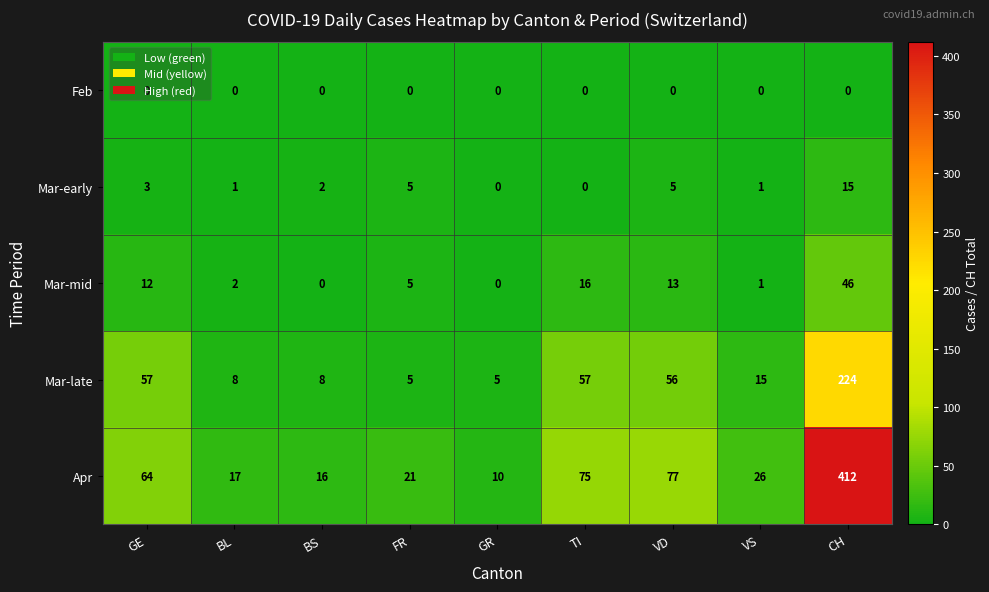

At how many categories does at least one series exceed 350?

1